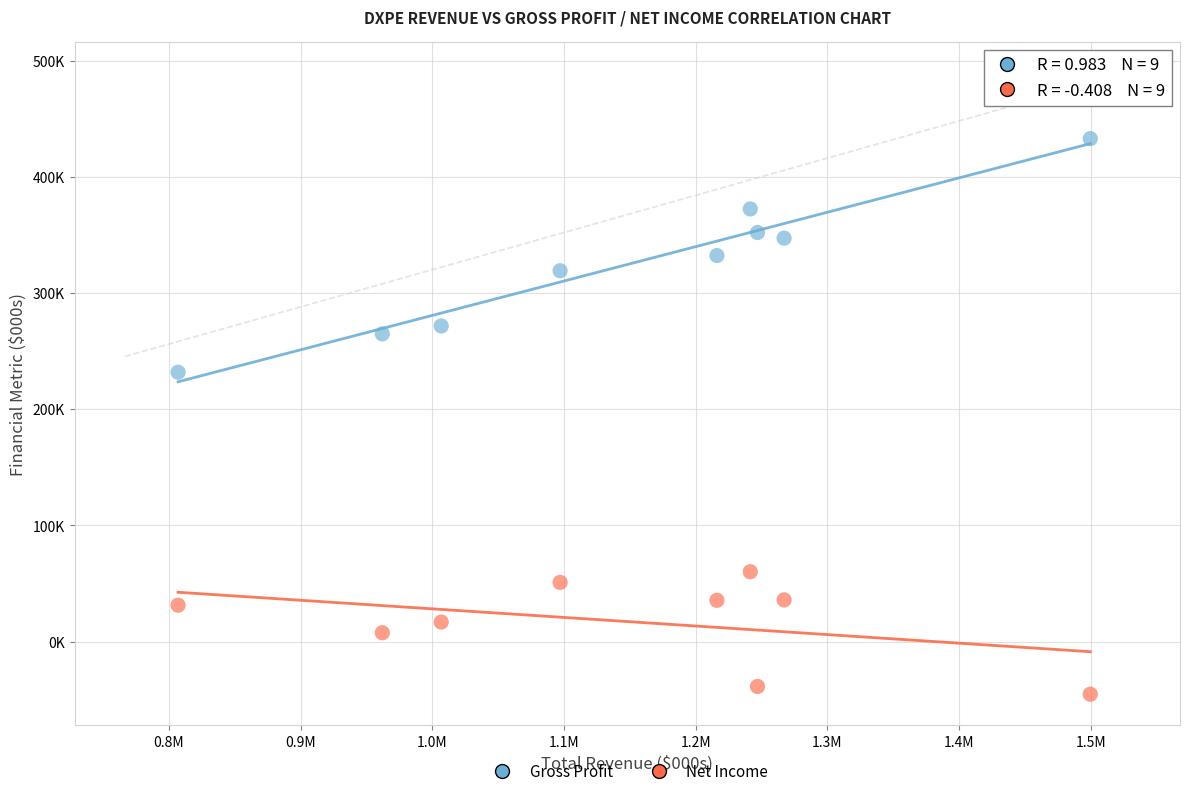

Which series has the largest Y range (max minus min)?

Gross Profit